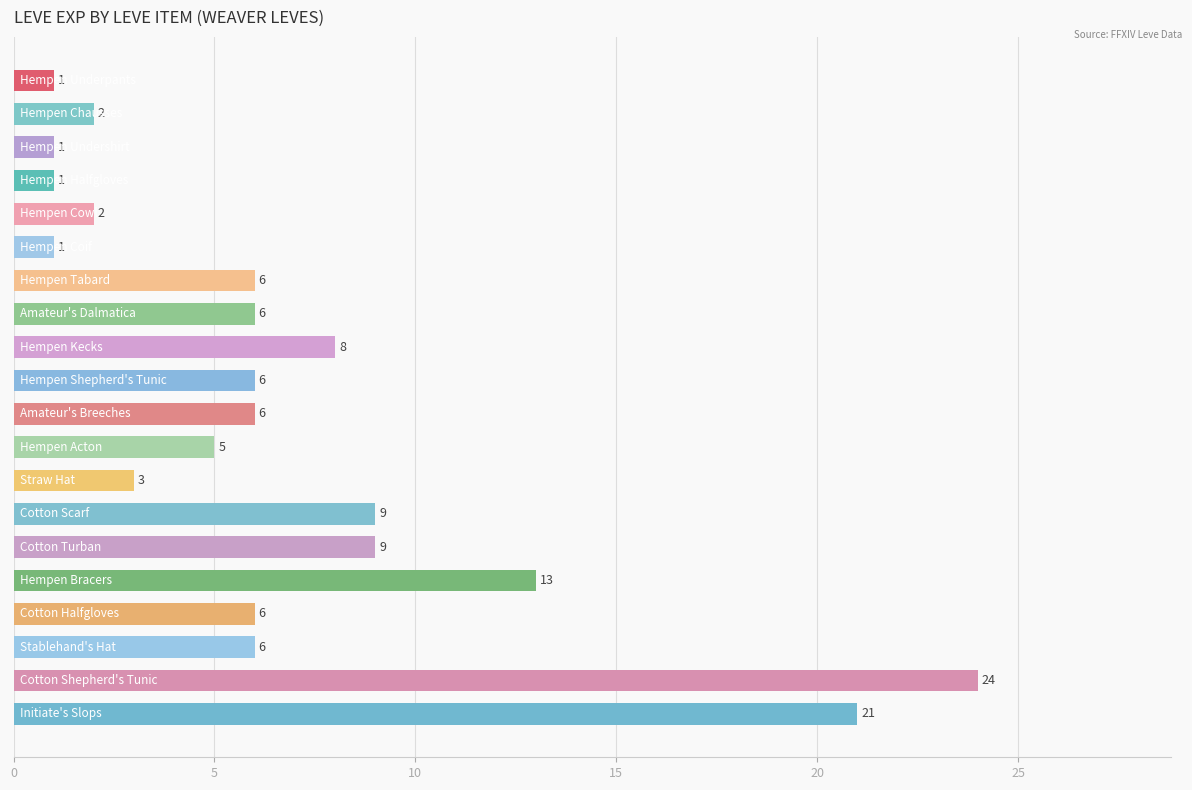

What is the value of the 4th bar from the top?

1